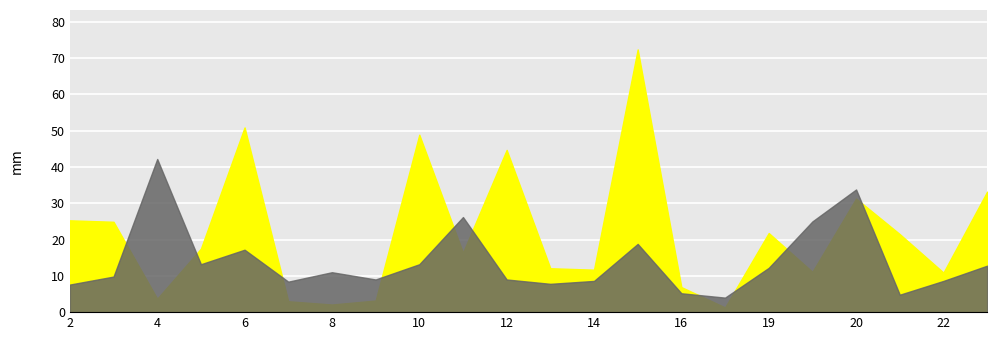

What is the approximate value of creativity at 4?

3.7